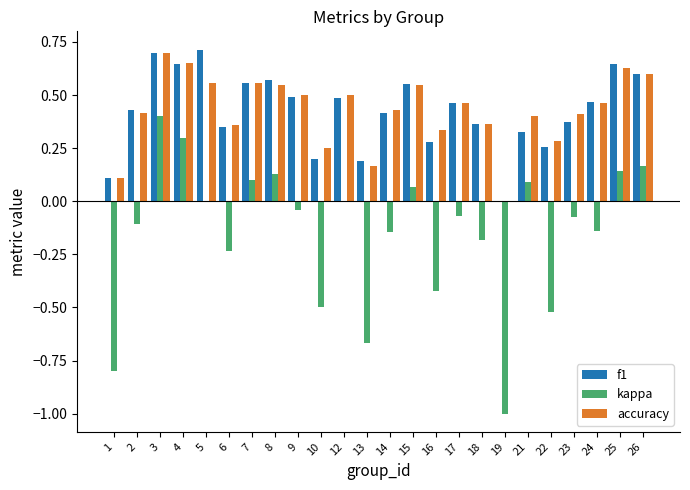

Which series has the largest range (max minus min)?

kappa